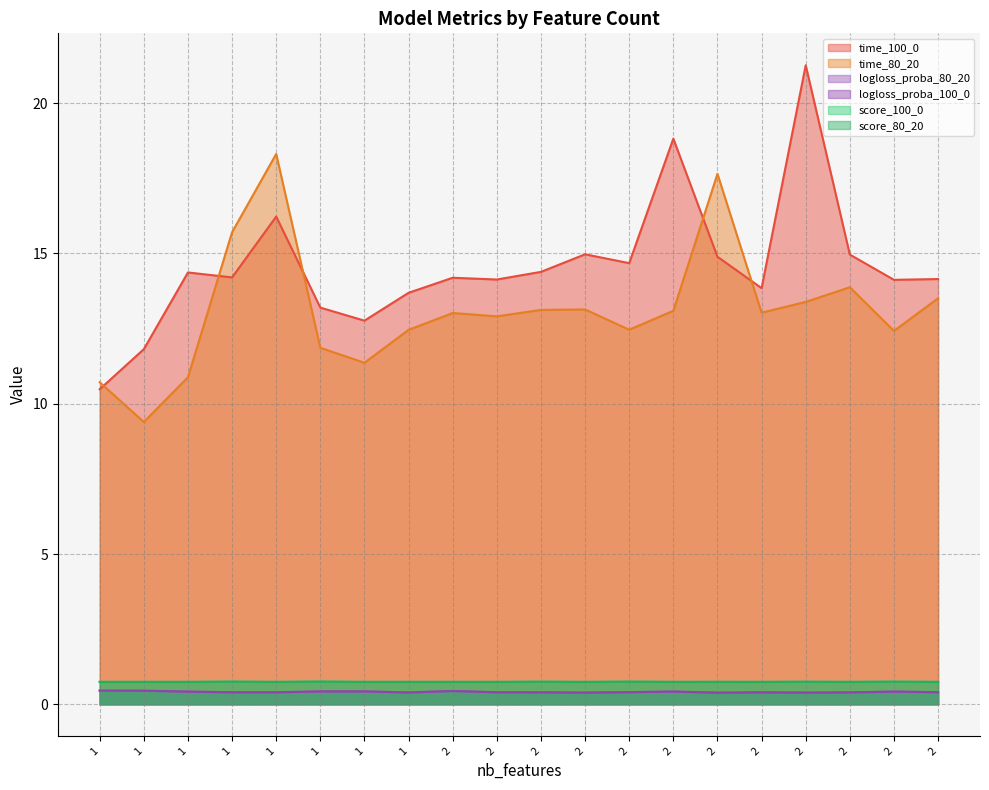

Which series has the largest total across all categories?

time_100_0